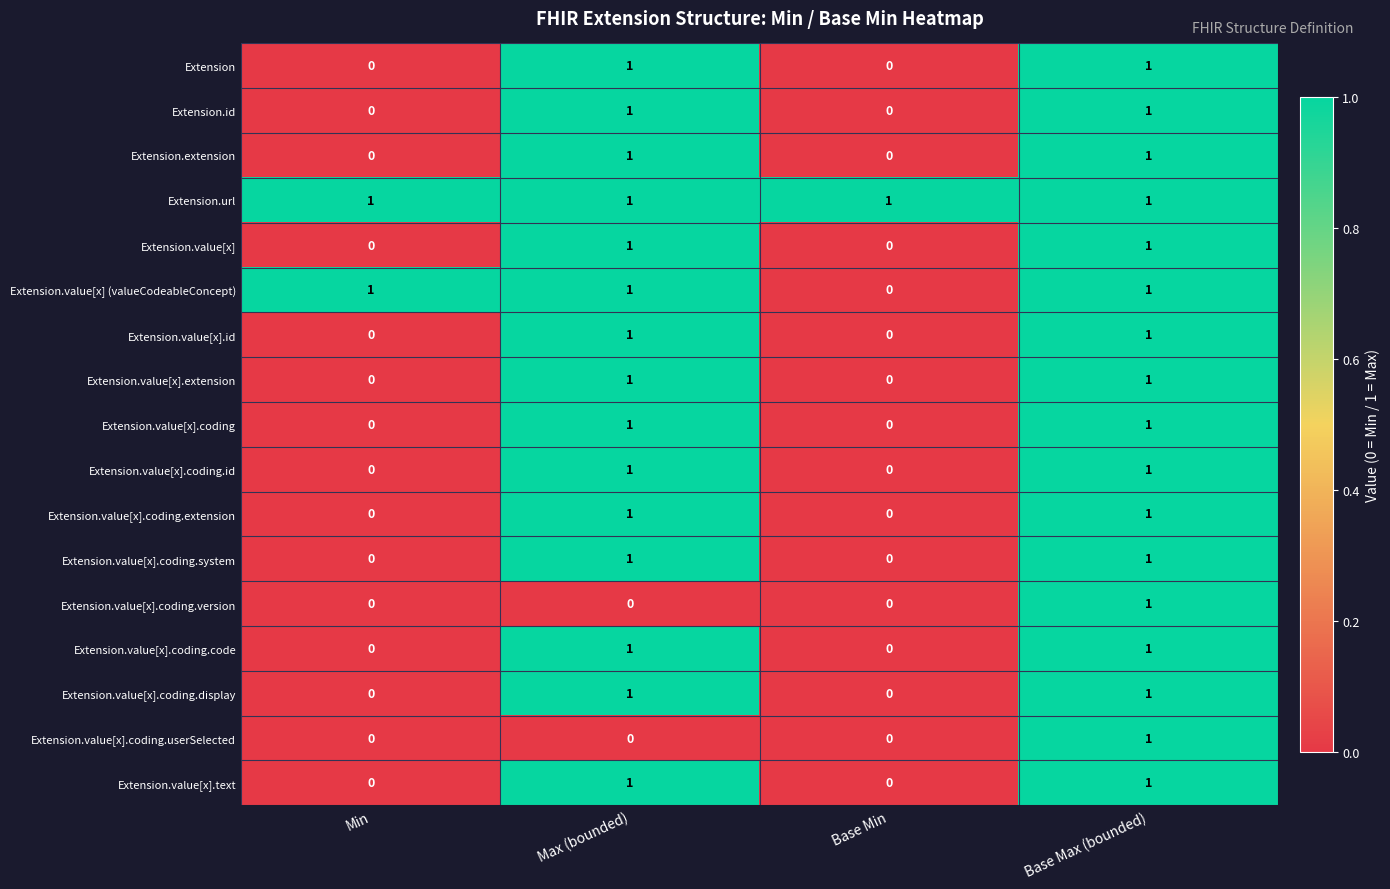

The Extension.value[x].coding series shows 2 at Base Max (bounded). True or false?

False